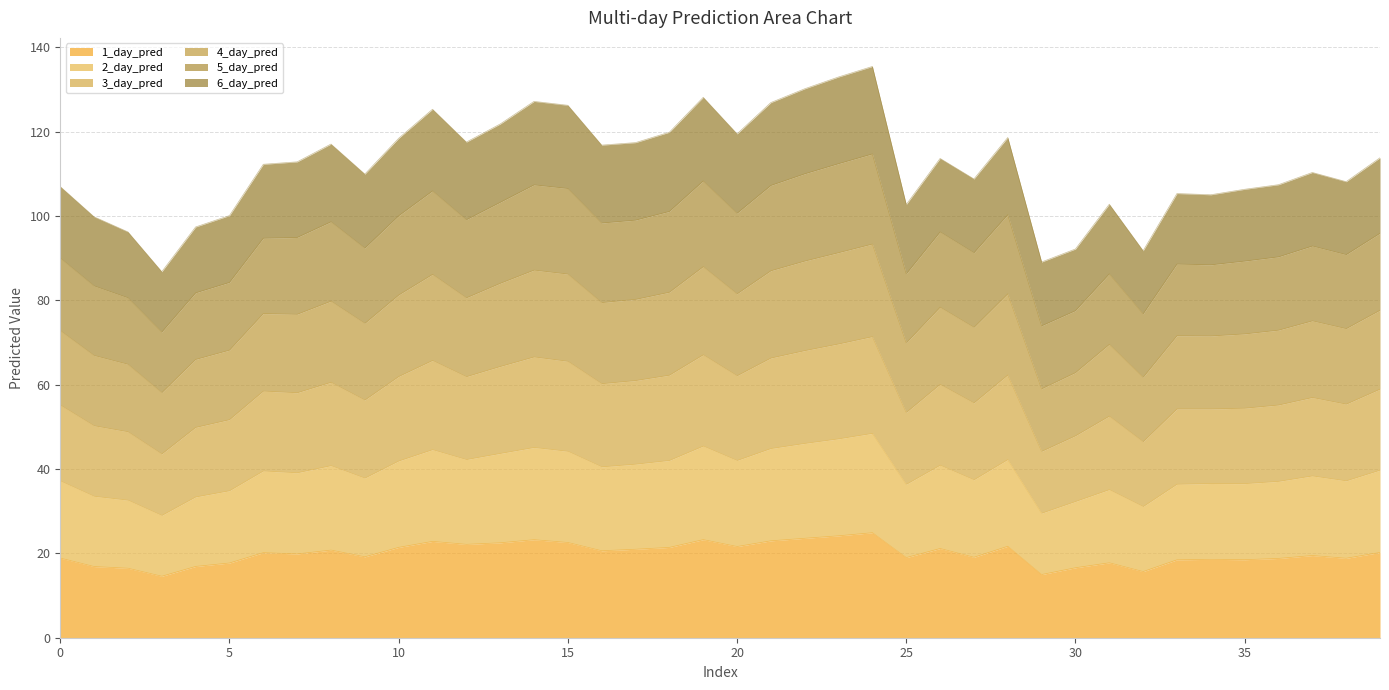

How many categories are shown in the chart?

40